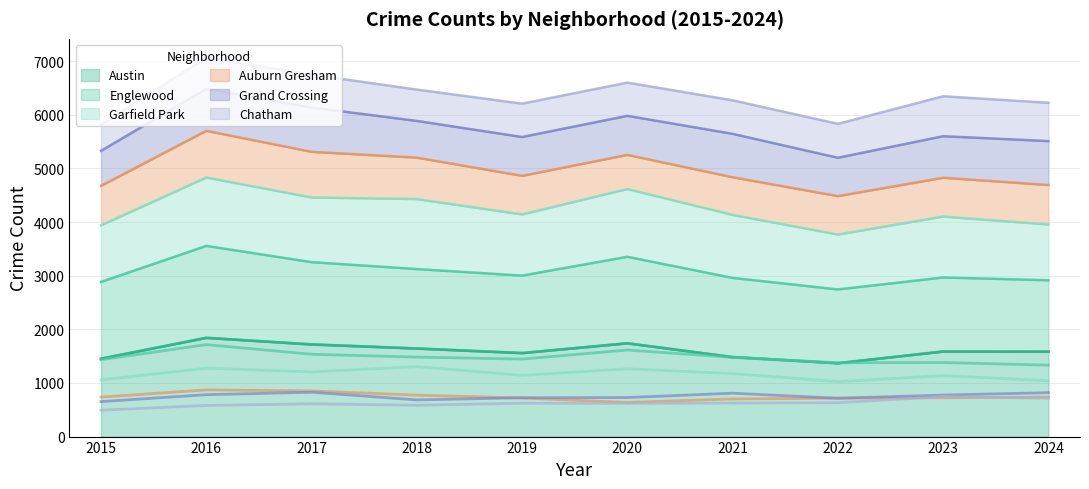

What is the maximum value for Austin?

1841